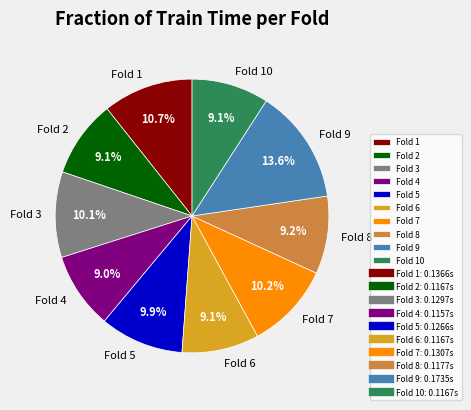

To the nearest percent, what percentage of the pie is Fold 4?

9%